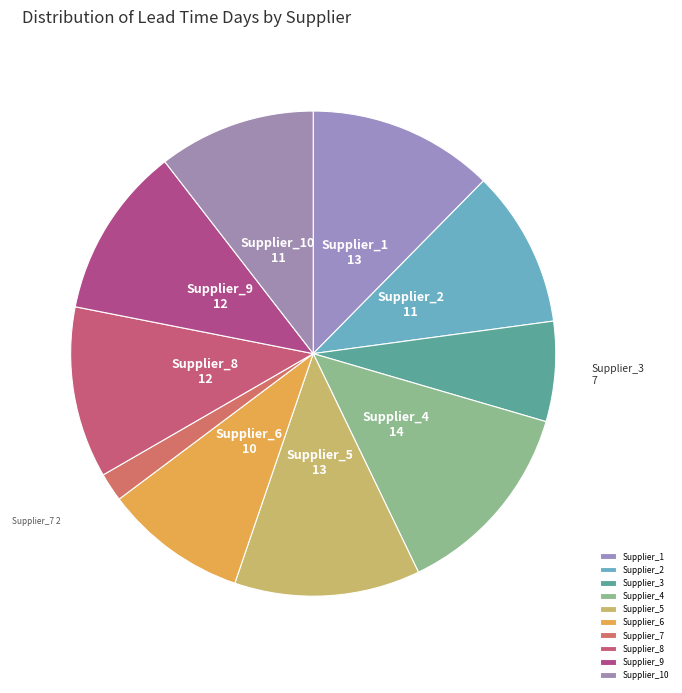

Approximately how many times larger is the value at Supplier_1 compared to Supplier_6?

1.3